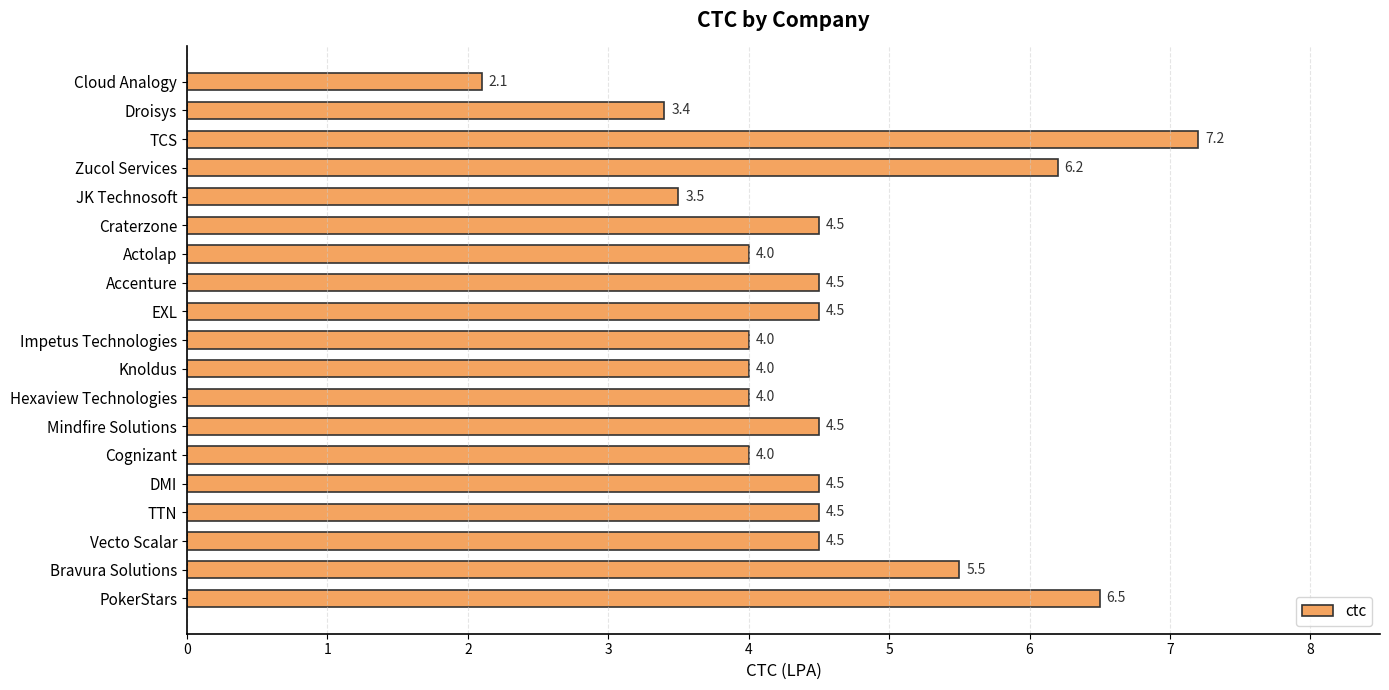

What is the average value?

4.5